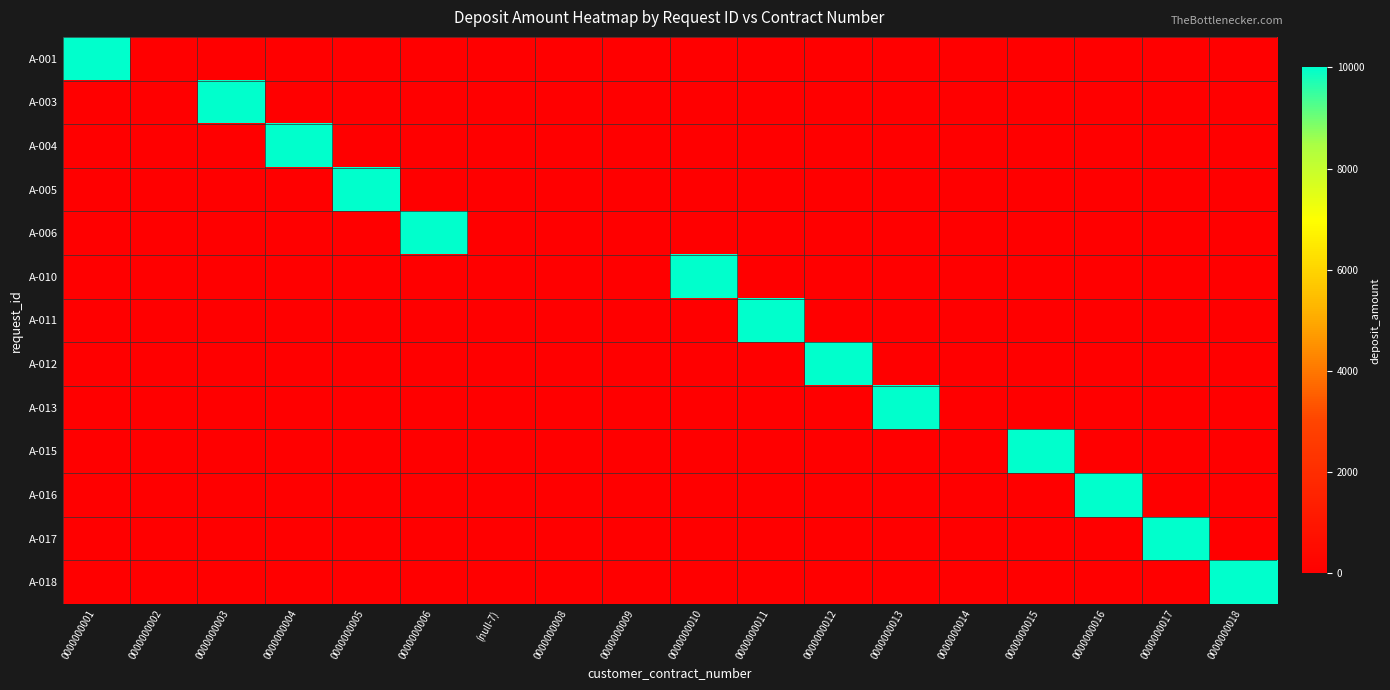

Rank the series at 0000000016 from highest to lowest value.

A-016, A-001, A-003, A-004, A-005, A-006, A-010, A-011, A-012, A-013, A-015, A-017, A-018